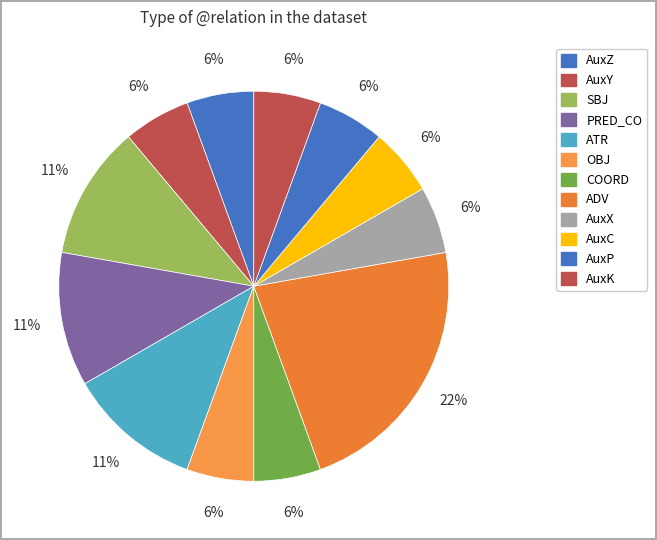

How many segments does this pie chart have?

12